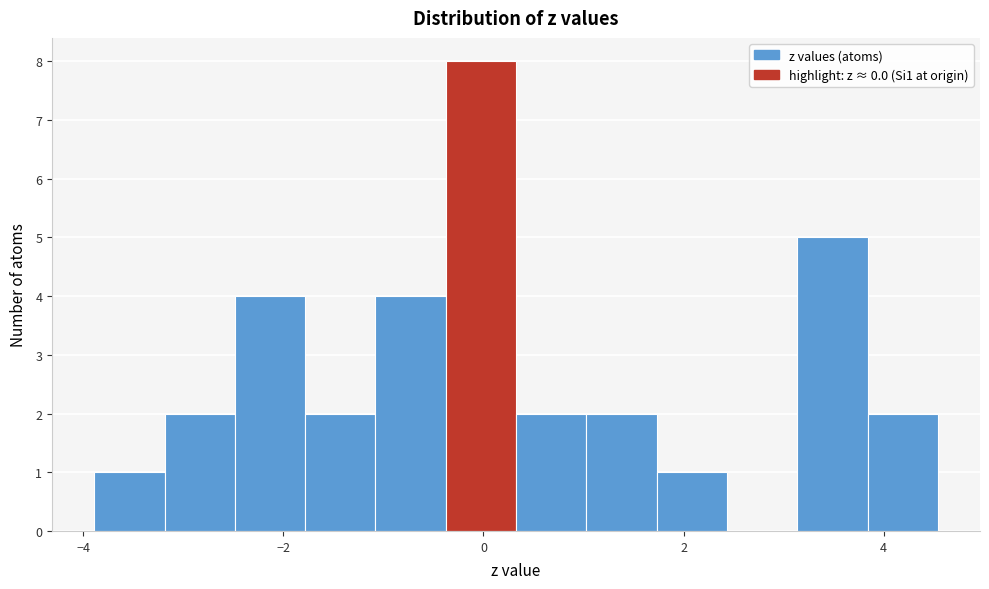

Read against the x-axis, roughly where is the centre of the tallest bar?

0.0